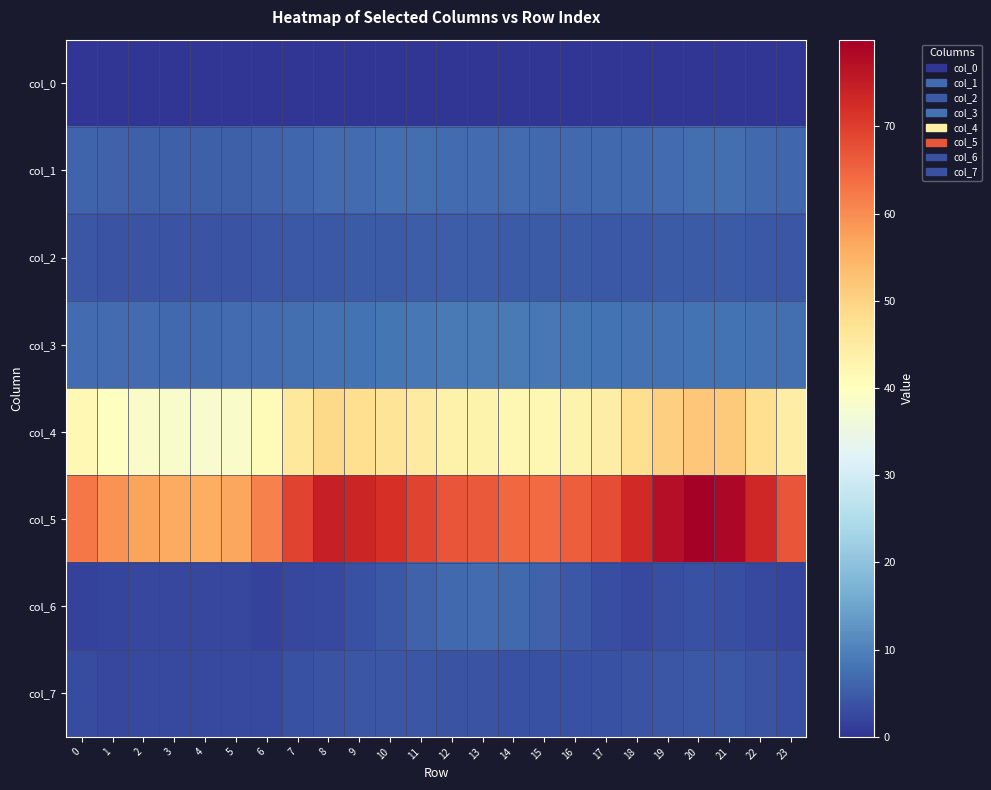

Rank the series at 4 from lowest to highest value.

col_0, col_6, col_7, col_2, col_1, col_3, col_4, col_5